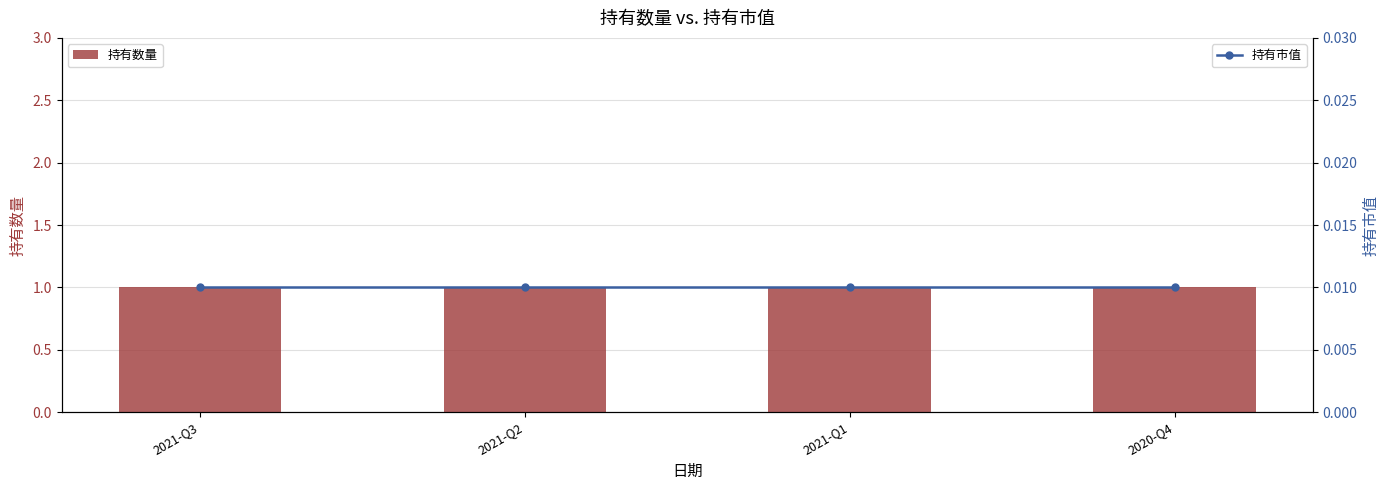

List the series in order of their overall mean, lowest first.

持有市值, 持有数量